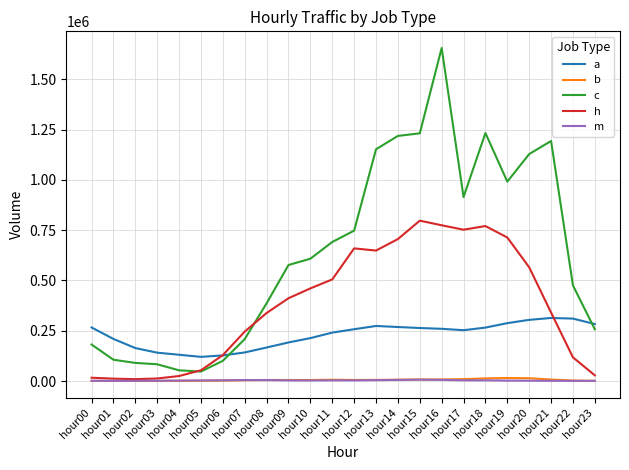

Is the value of h at hour16 greater than the value of b at hour07?

Yes